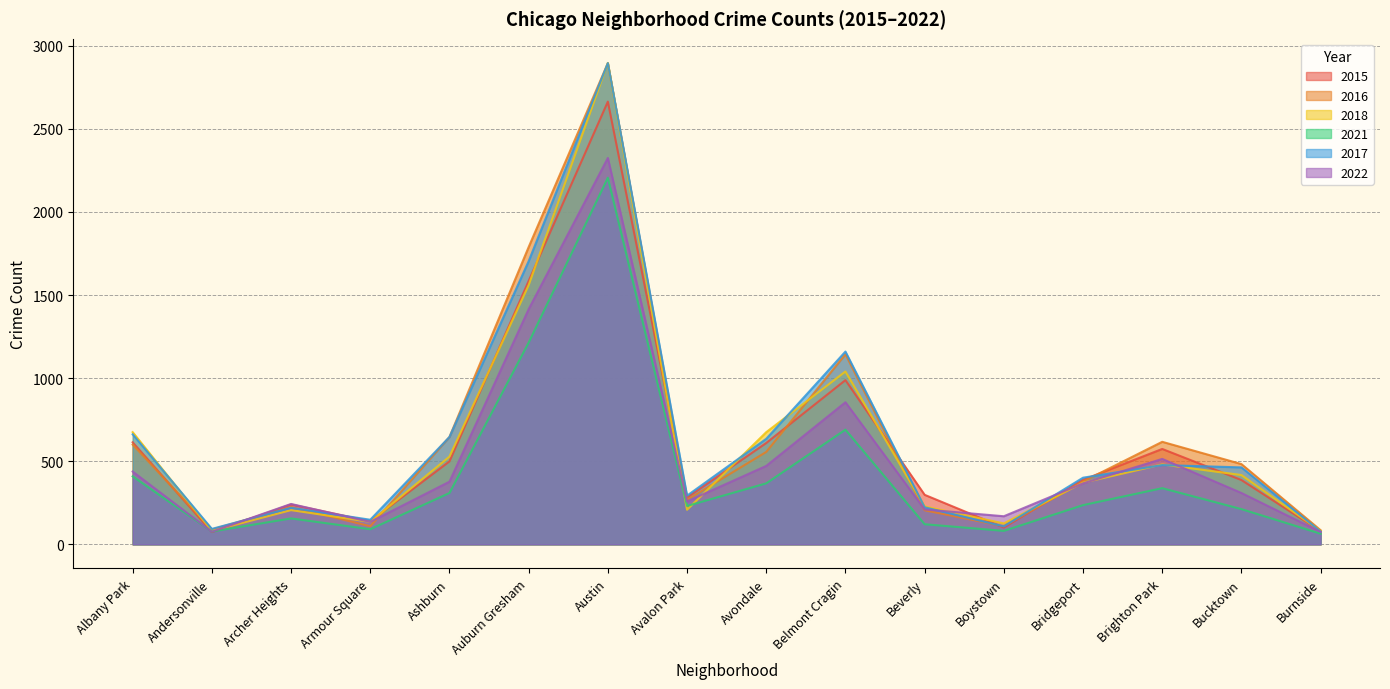

Reading left to right, what are all the values shown in this chart?

2015: 614	74	240	139	499	1585	2664	282	610	988	298	101	388	574	387	79
2016: 600	89	225	109	646	1789	2895	268	556	1144	205	109	378	617	483	85
2018: 675	81	206	135	528	1560	2897	208	675	1040	228	126	371	481	417	80
2021: 409	77	156	91	309	1214	2206	231	367	690	121	81	236	338	212	64
2017: 662	93	220	148	646	1704	2896	293	635	1160	223	108	401	477	463	77
2022: 438	76	243	135	377	1415	2325	258	472	855	210	169	367	514	309	75